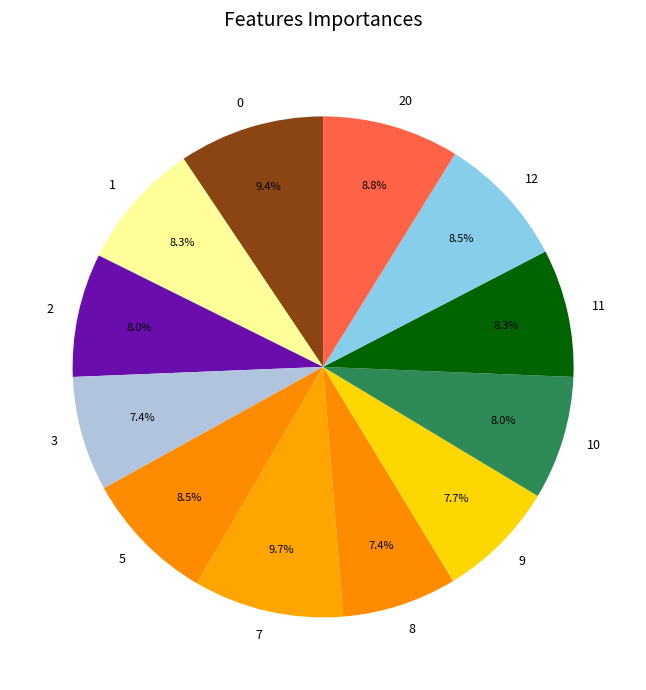

What percentage do 9 and 7 together represent?

17.4%